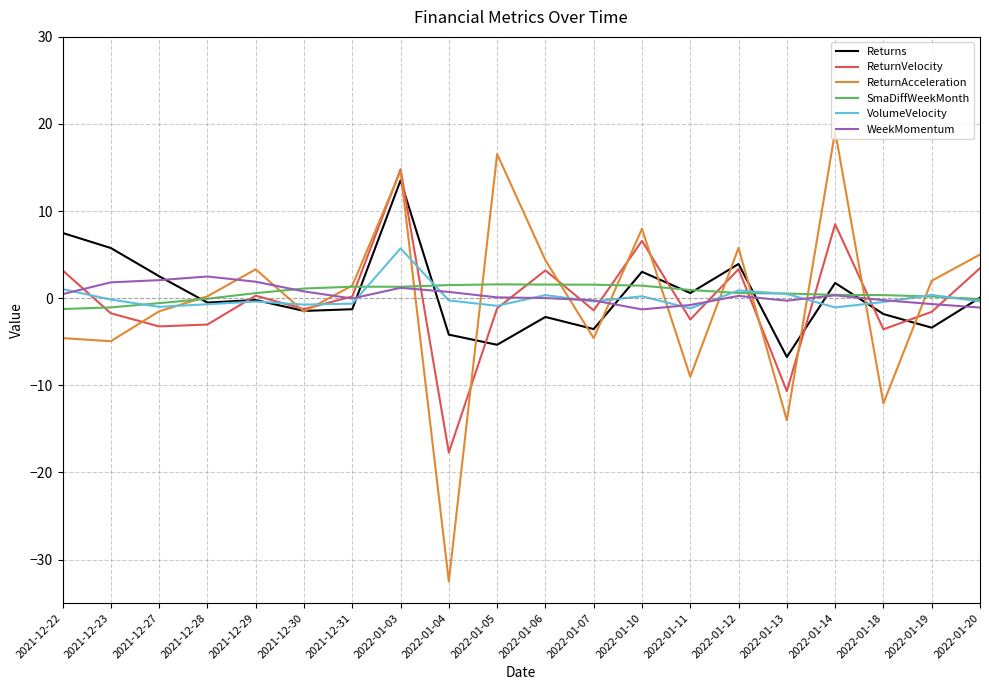

Rank the series by their maximum value, from highest to lowest.

ReturnAcceleration, ReturnVelocity, Returns, VolumeVelocity, WeekMomentum, SmaDiffWeekMonth